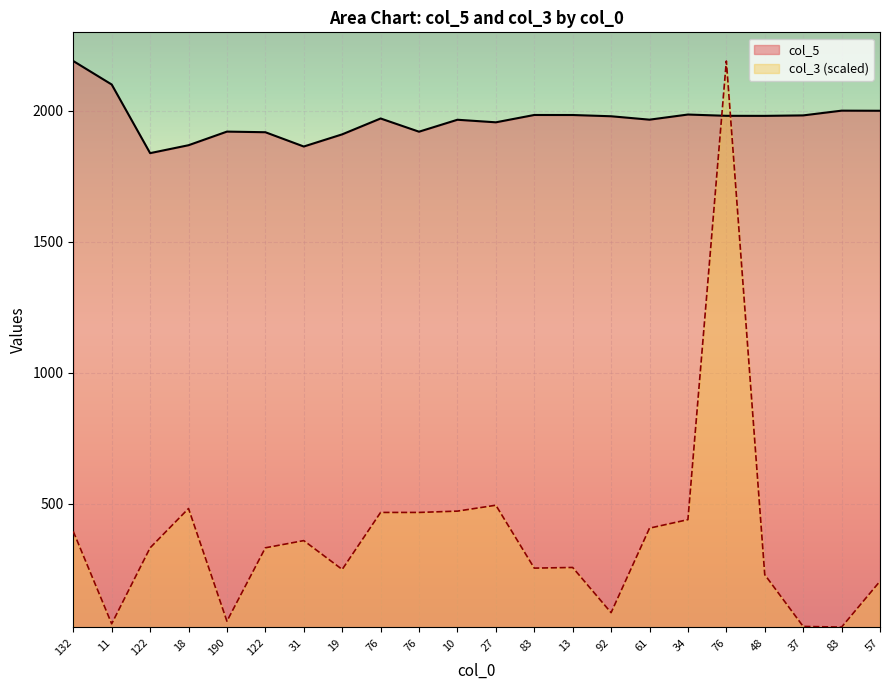

What is the greatest value displayed?

2189.8